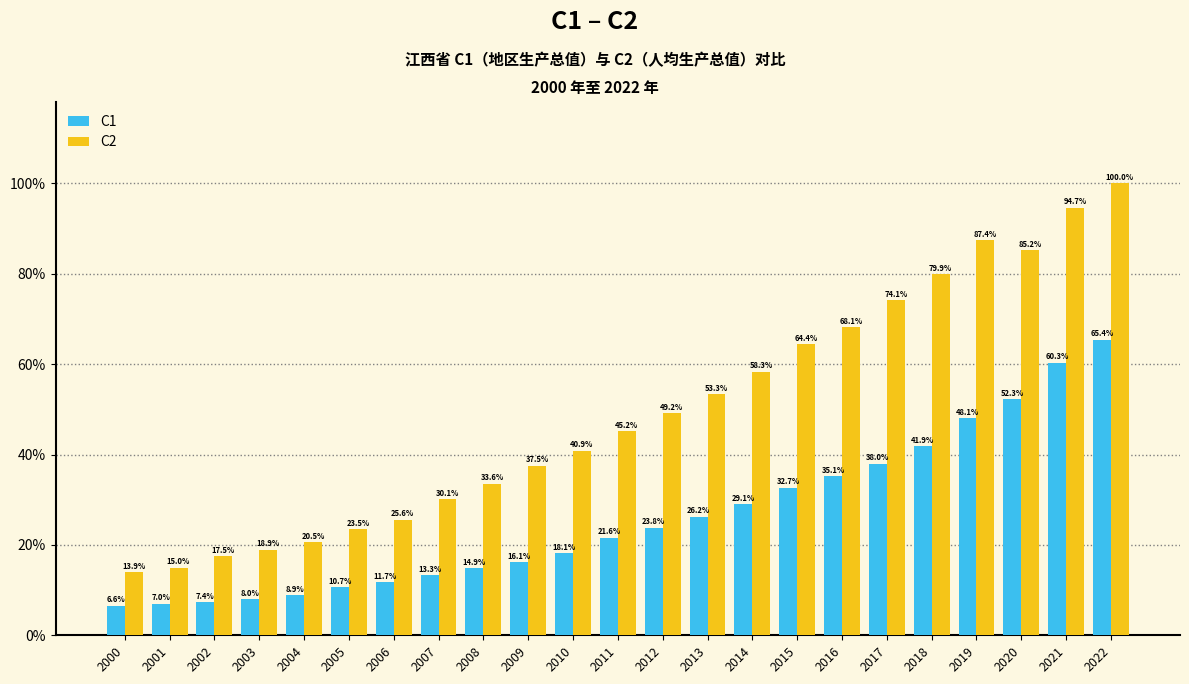

What is the difference between the maximum and second lowest values in the C1 series?

58.4